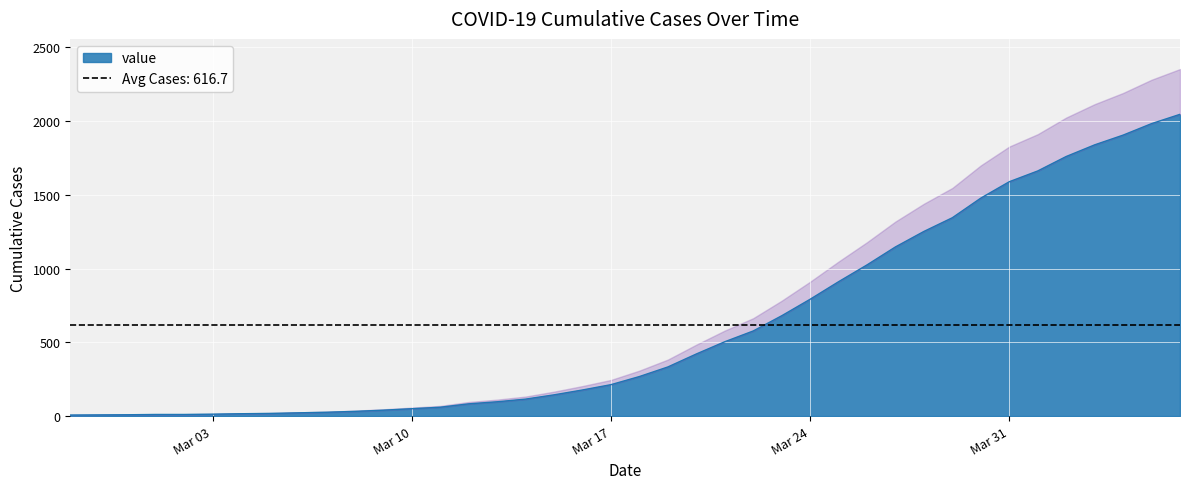

What value does the data have at 2020-03-29?

1345